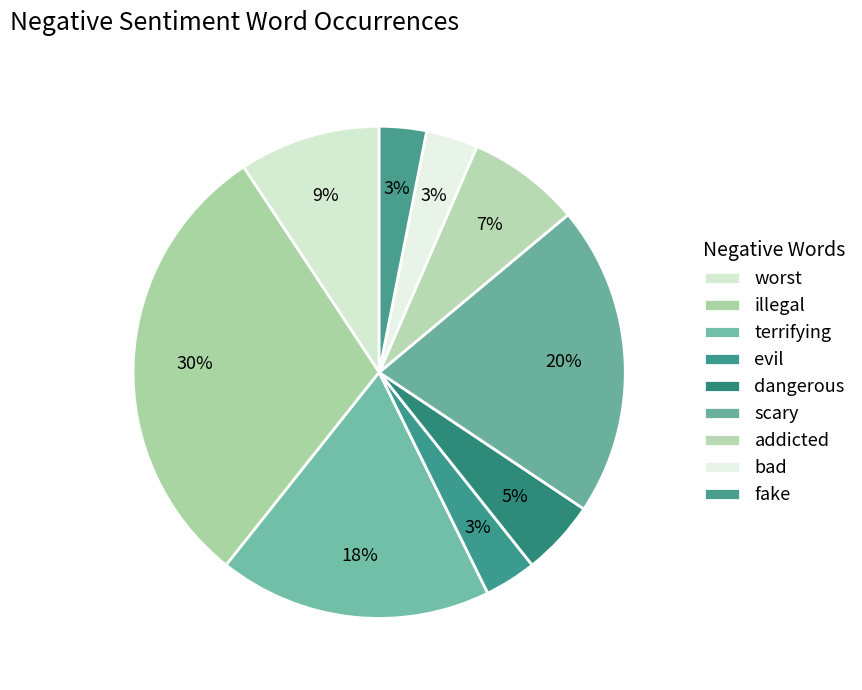

Is illegal the majority of the pie?

No